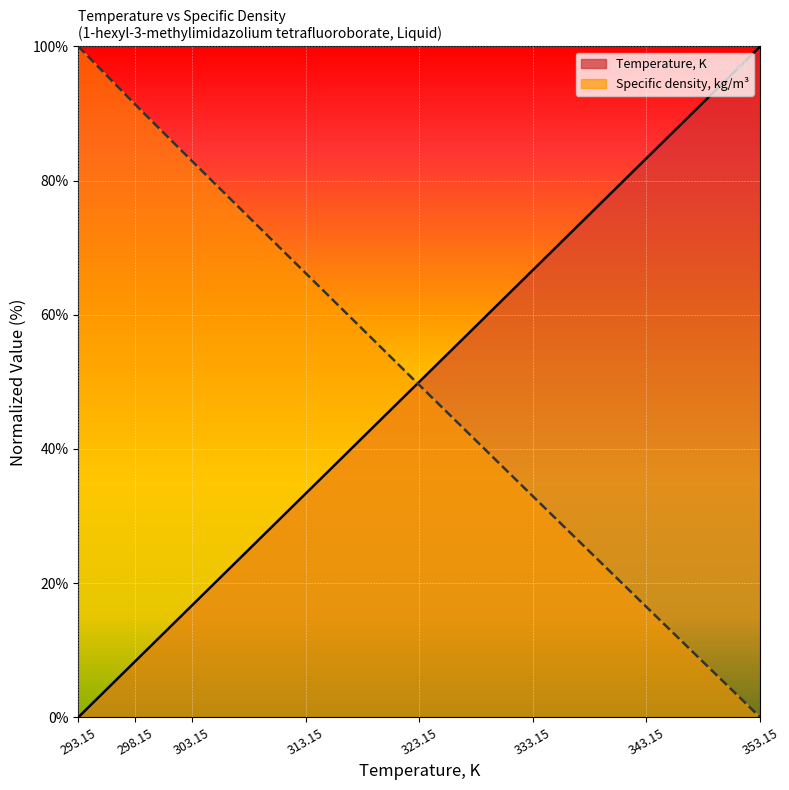

What is the difference between the maximum and minimum values in the Temperature, K series?

100.0